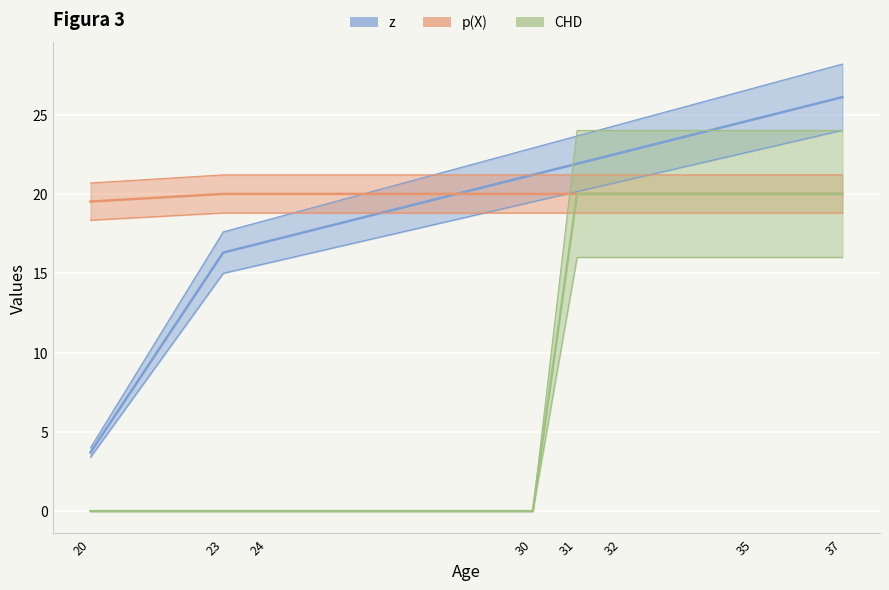

How many values in the CHD series are below 20?

4